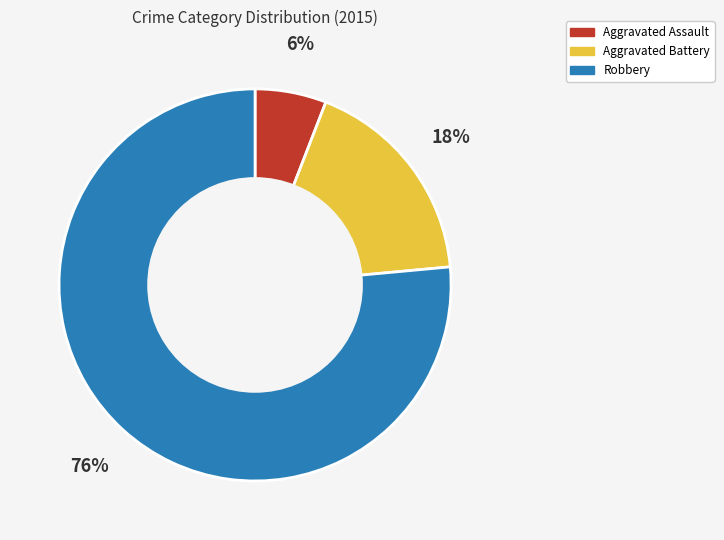

Does Aggravated Assault represent more than half of the total?

No